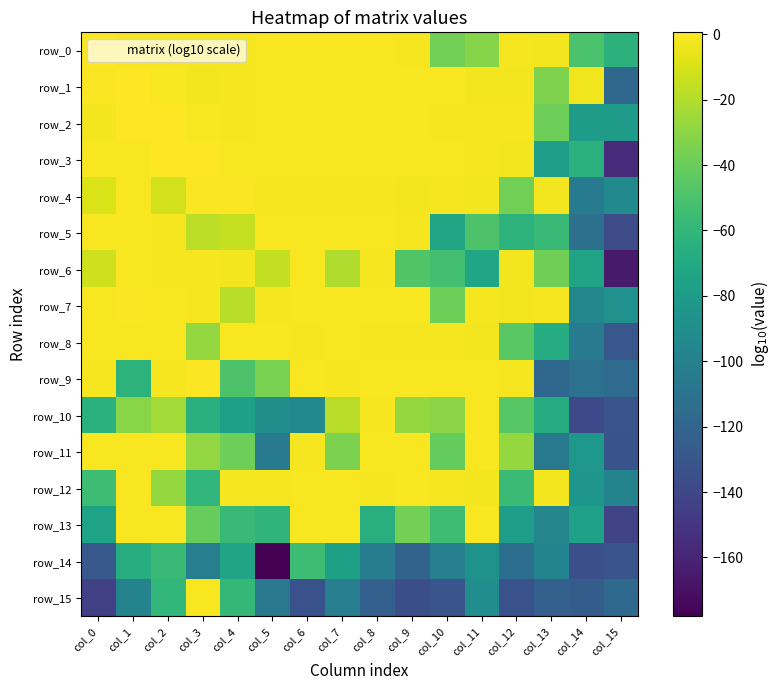

Is it true that row_9 equals -1.8 at col_2?

True